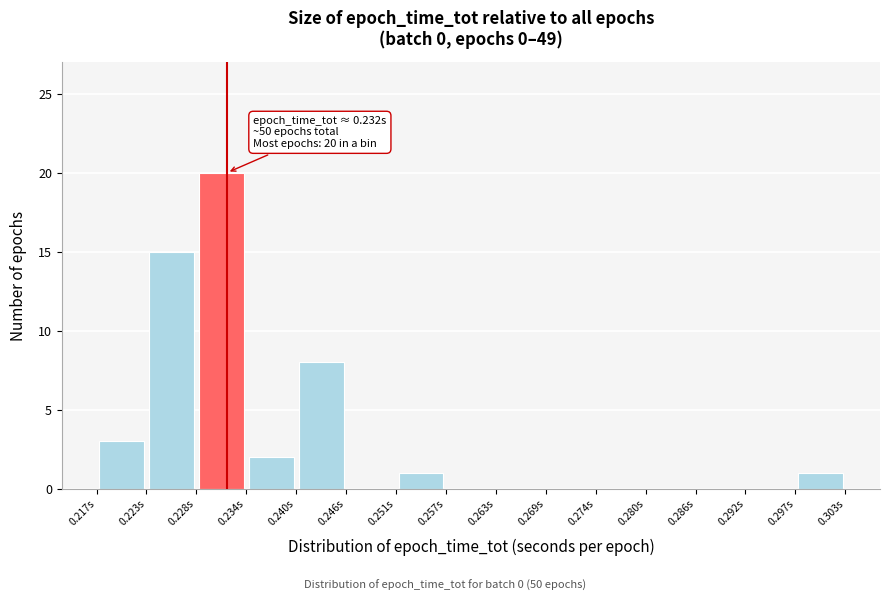

Which range on the x-axis has the tallest bar?

0.228 to 0.234